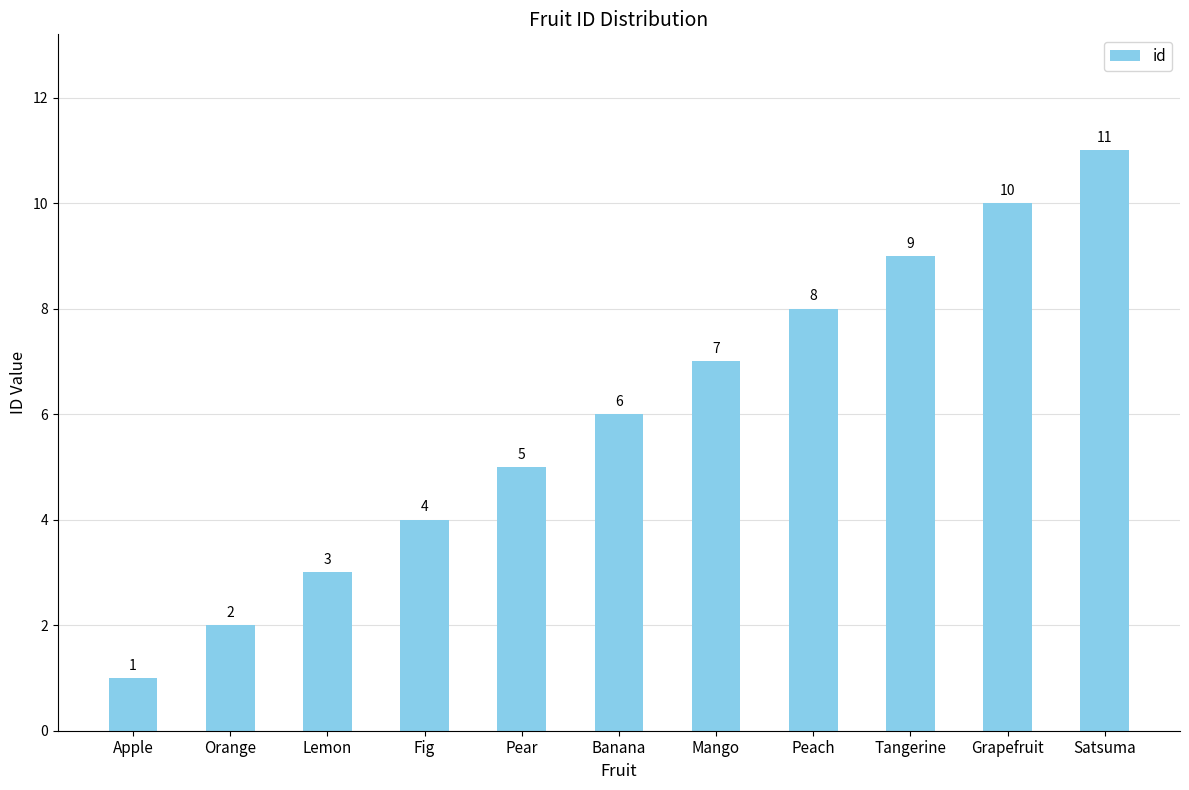

What is the ratio of the value at Lemon to the value at Banana?

0.5